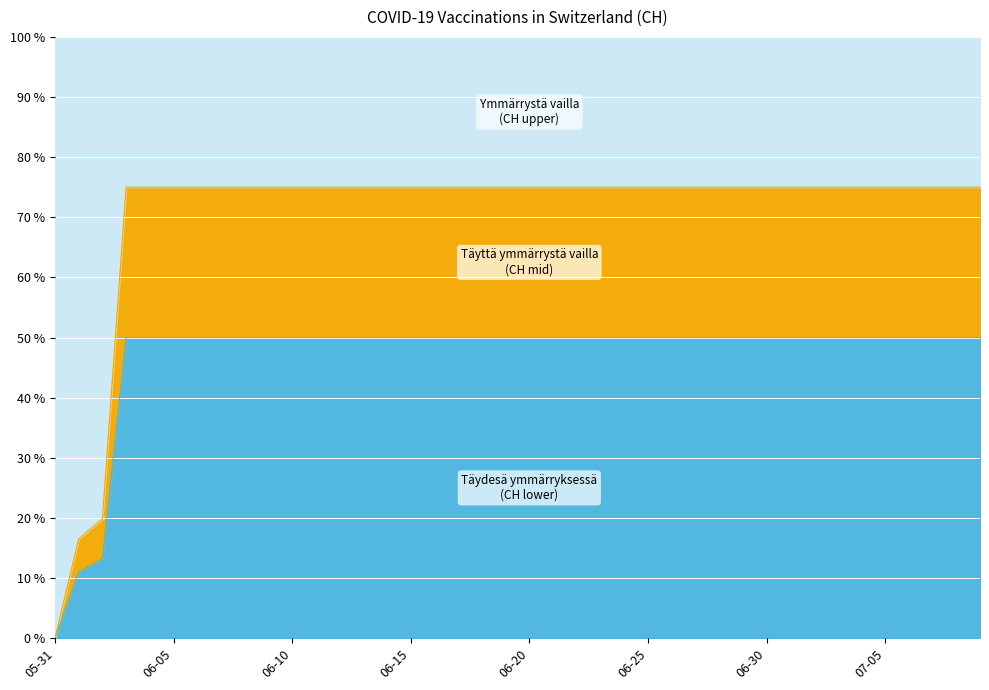

What is the greatest value displayed?

75.0